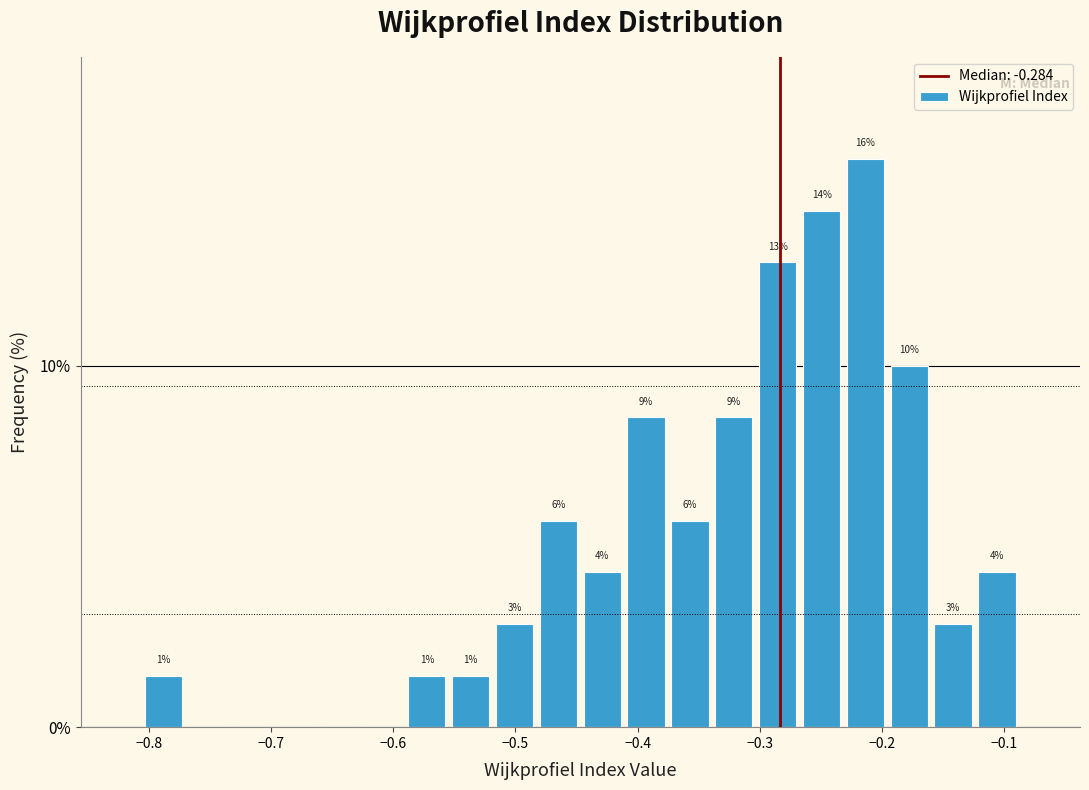

Around what value on the x-axis is the tallest bar? Give the approximate position of its centre, as read against the axis.

-0.21